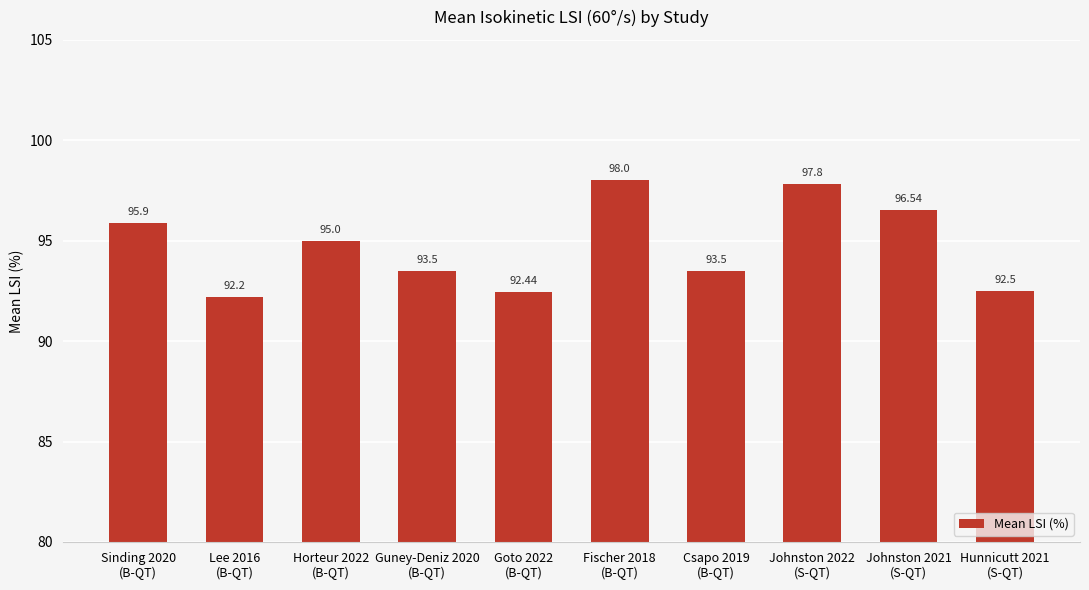

Where does the data first go above 95?

Sinding 2020
(B-QT)